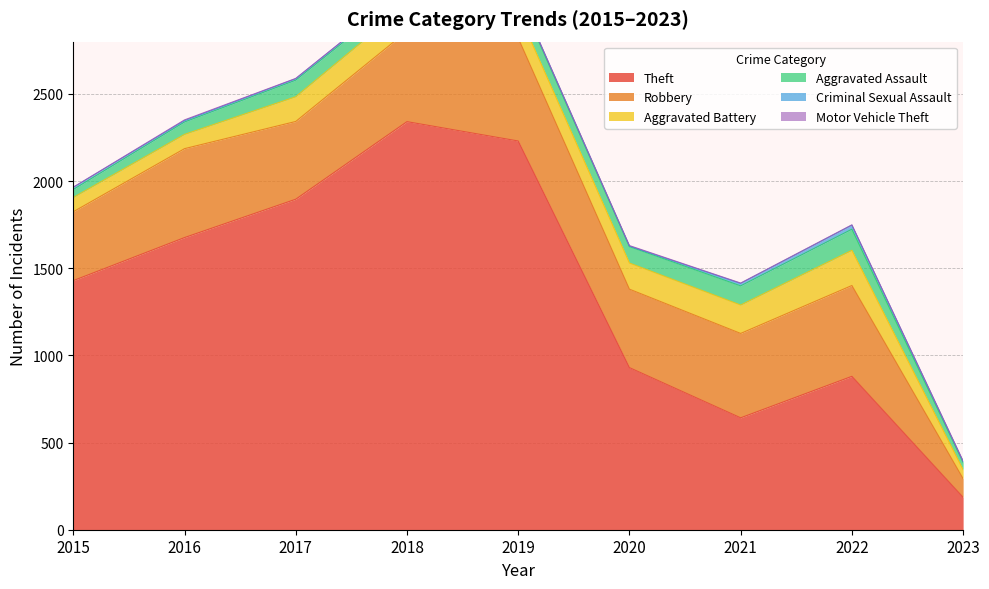

At which category is the sum across all series the highest?

2018